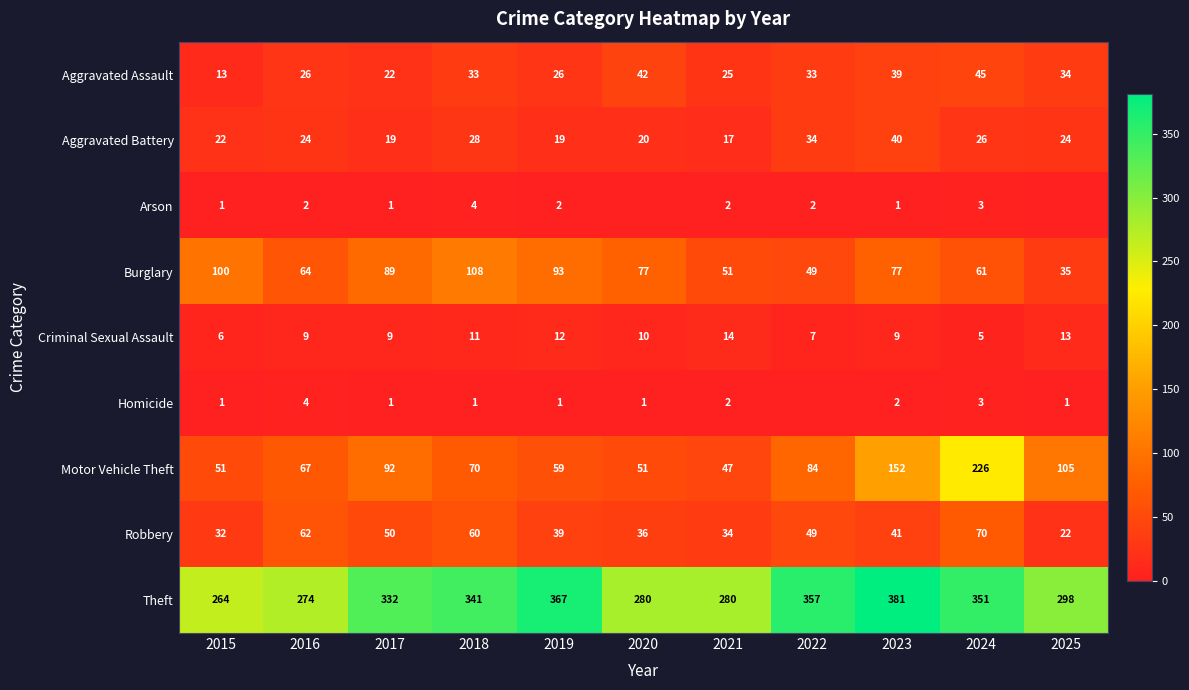

What is the spread (max minus min) of values at 2019?

366